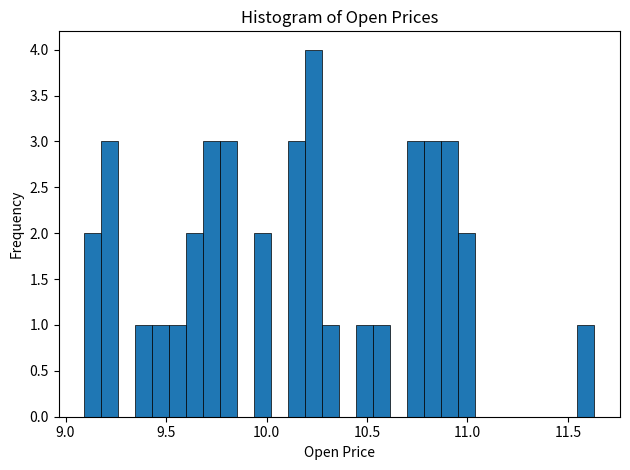

Around what value on the x-axis is the tallest bar? Give the approximate position of its centre, as read against the axis.

10.25